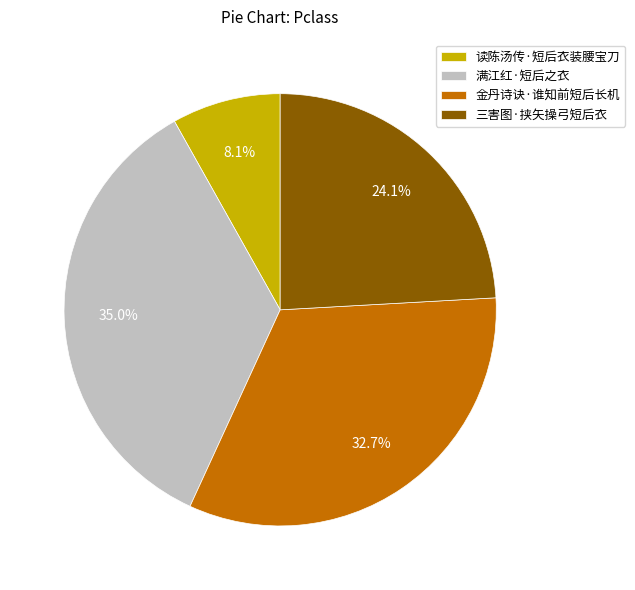

What percentage is NOT represented by 读陈汤传·短后衣装腰宝刀?

91.9%